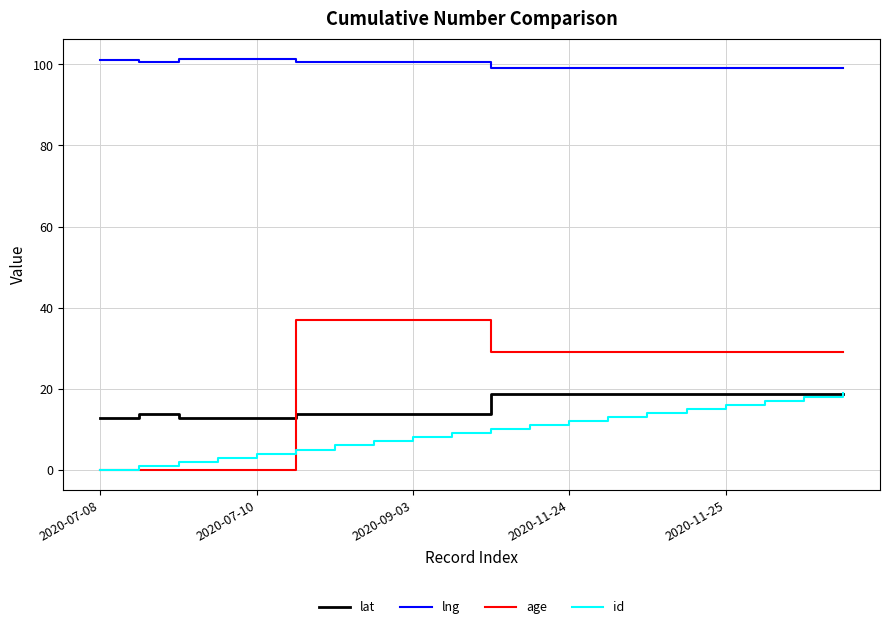

True or false: lng and lat intersect in this chart.

False